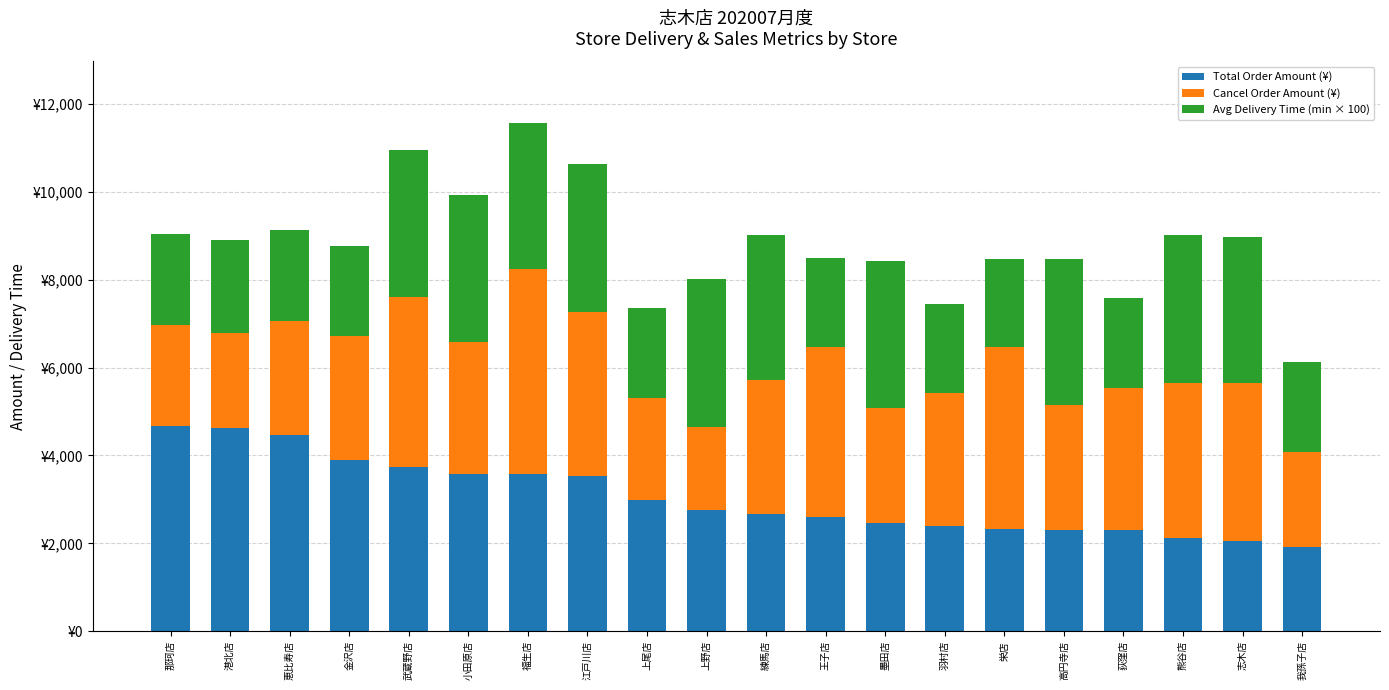

Rank the series at 上野店 from highest to lowest value.

Avg Delivery Time (min × 100), Total Order Amount (¥), Cancel Order Amount (¥)